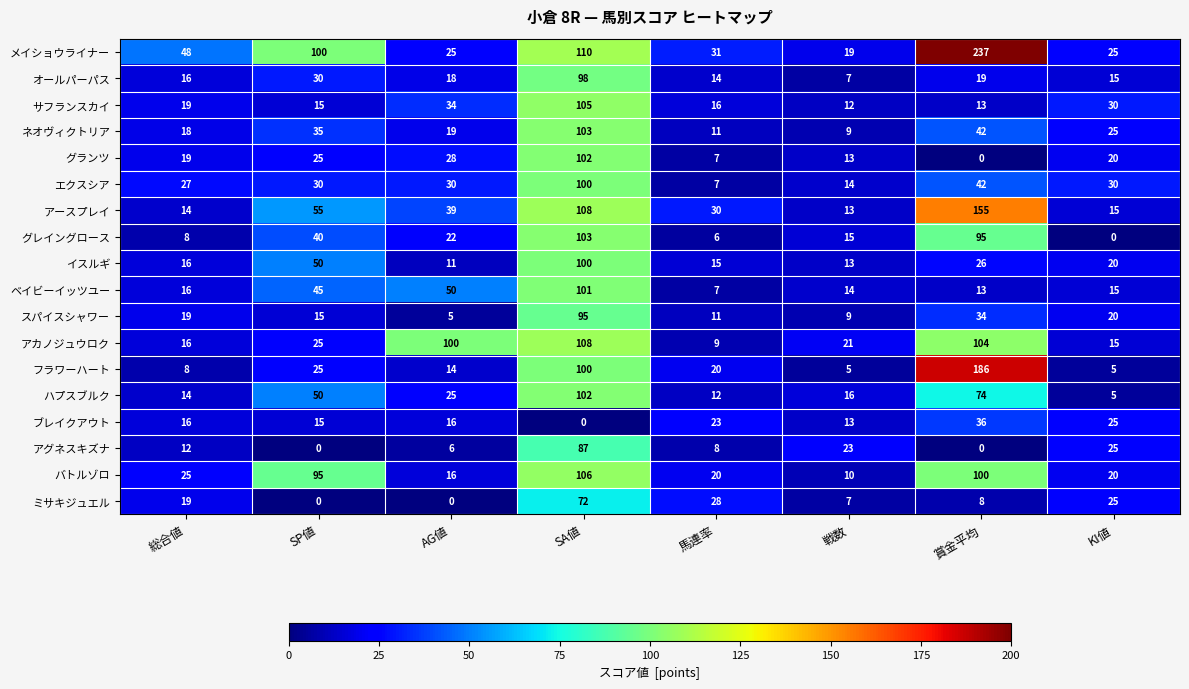

What is the difference between the ハプスブルク values at SP値 and KI値?

45